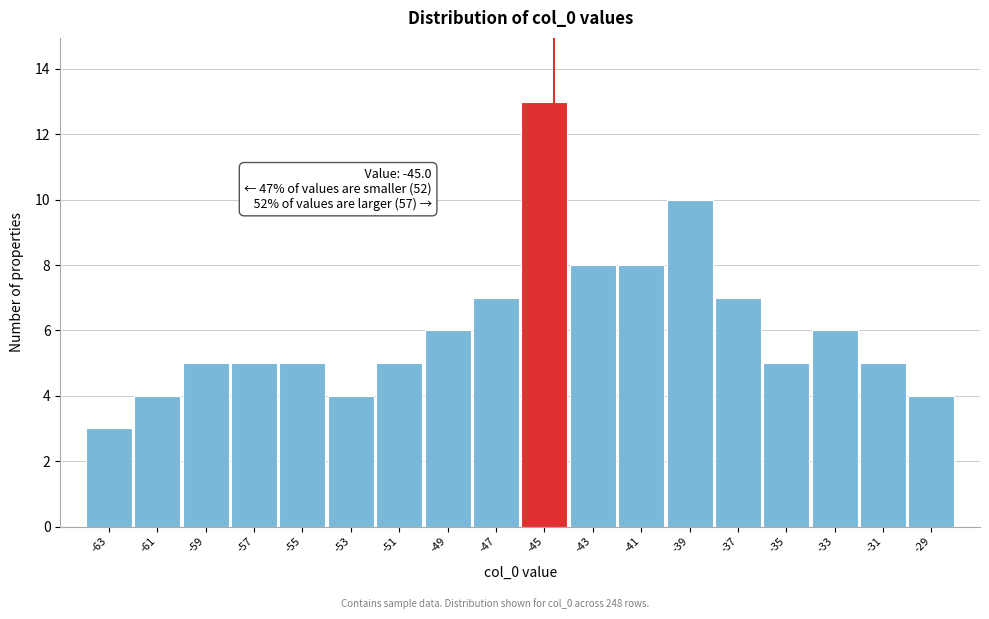

Reading left to right, extract all data points from this chart.

-63=3	-61=4	-59=5	-57=5	-55=5	-53=4	-51=5	-49=6	-47=7	-45=13	-43=8	-41=8	-39=10	-37=7	-35=5	-33=6	-31=5	-29=4